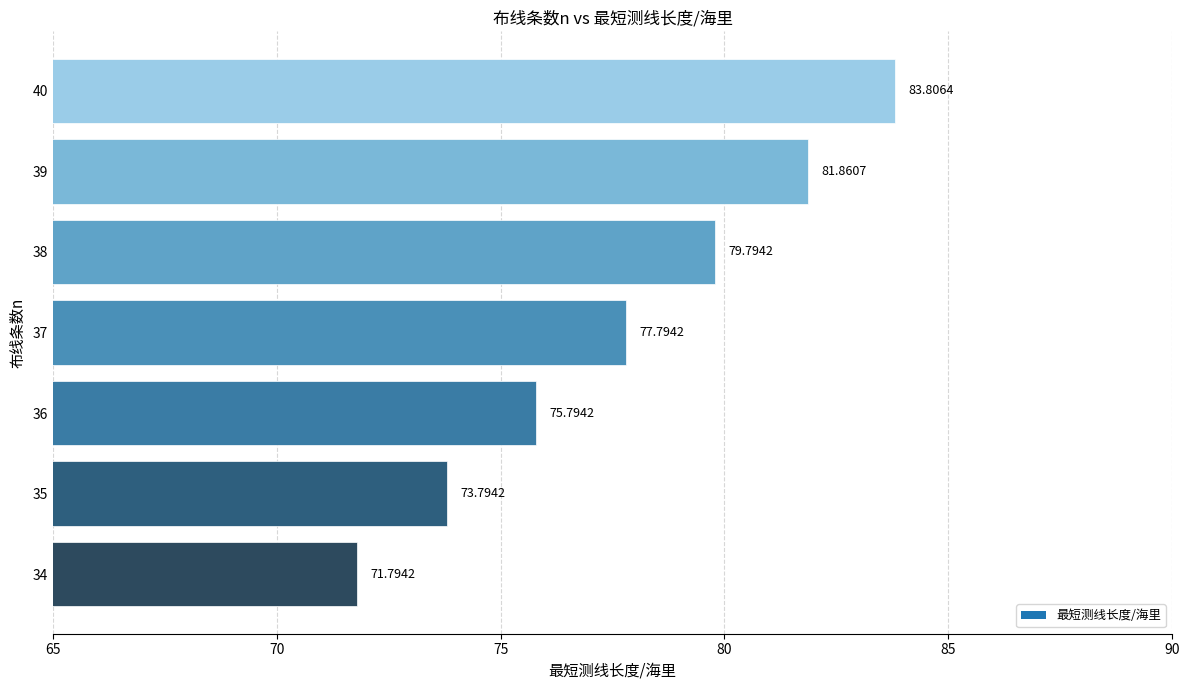

What is the smallest value displayed?

71.8